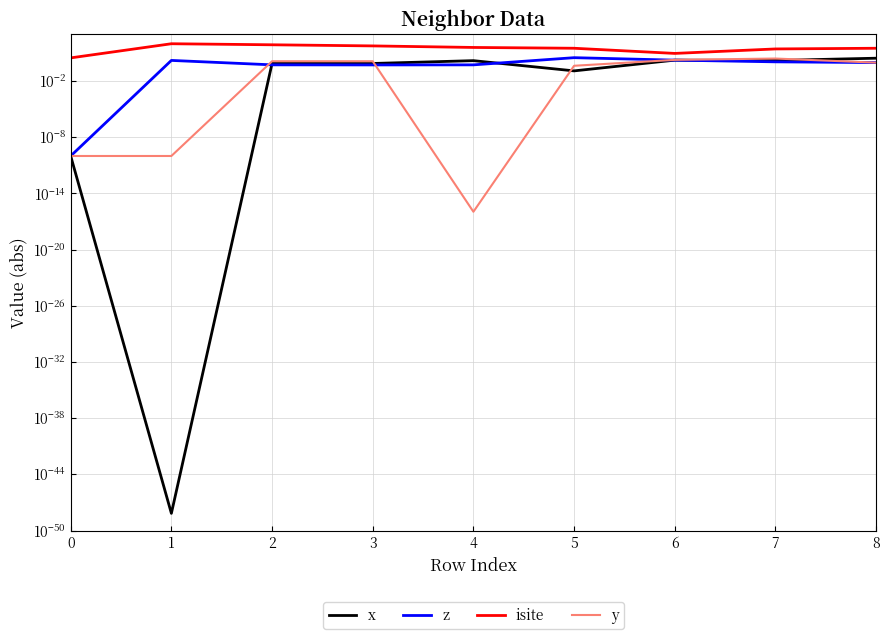

Between 0 and 6, which series saw the biggest shift?

isite